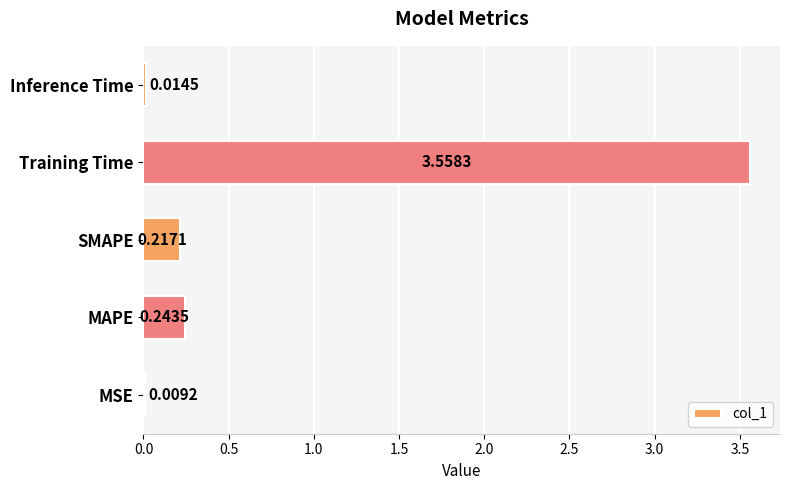

How many distinct data groups are displayed?

1